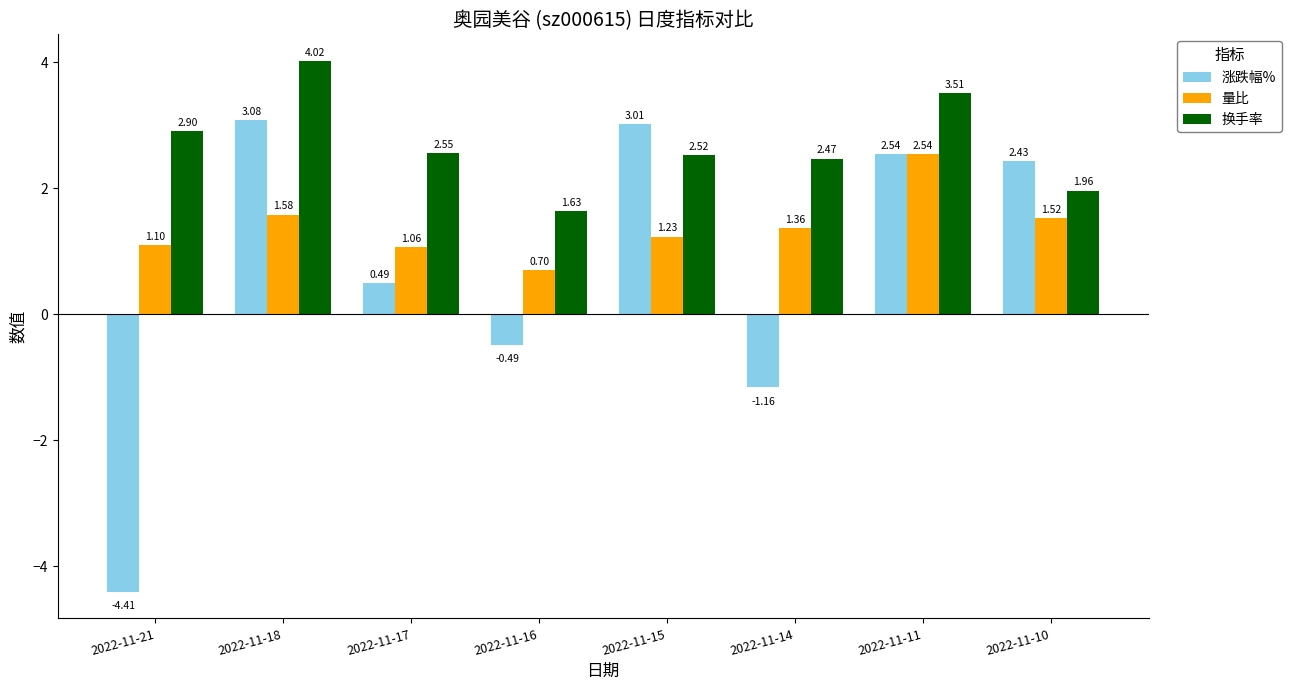

What is the total value across all series at 2022-11-16?

1.8